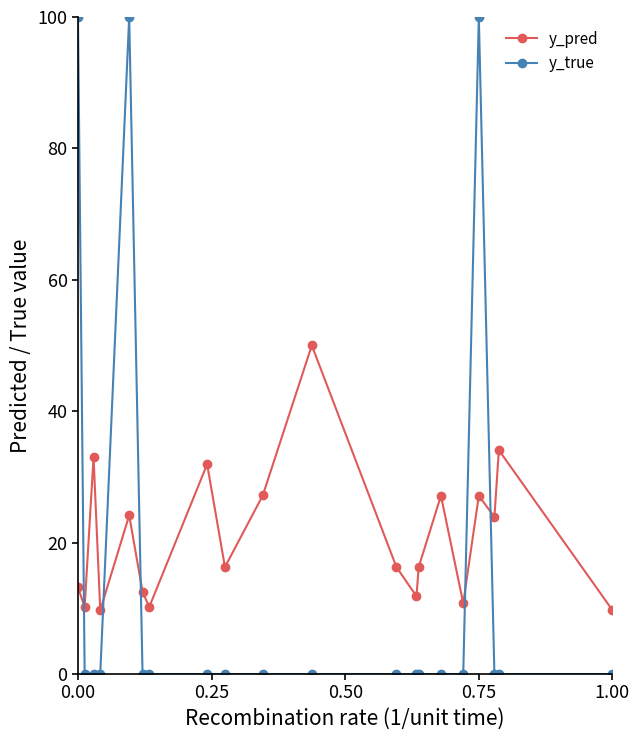

What are all the series names shown in the legend?

y_pred, y_true